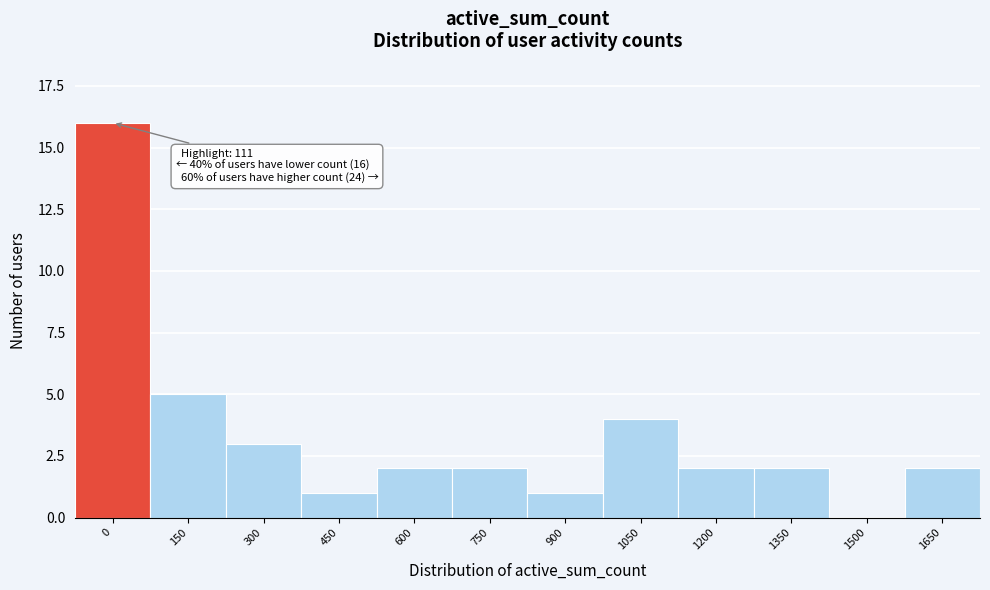

Reading left to right, extract all data points from this chart.

0=16	150=5	300=3	450=1	600=2	750=2	900=1	1050=4	1200=2	1350=2	1500=0	1650=2